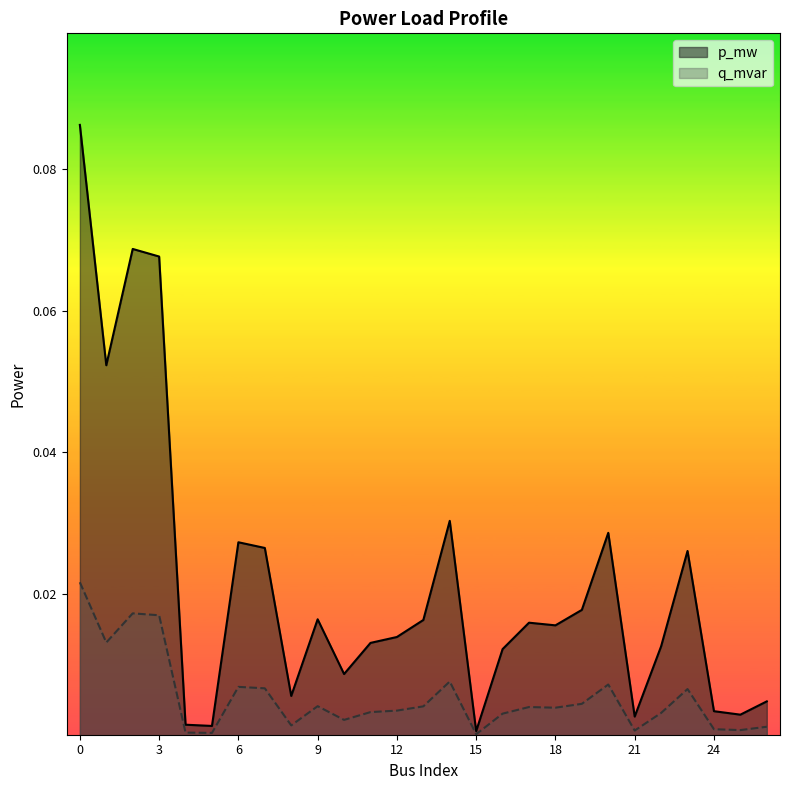

How many lines are shown in the chart?

2